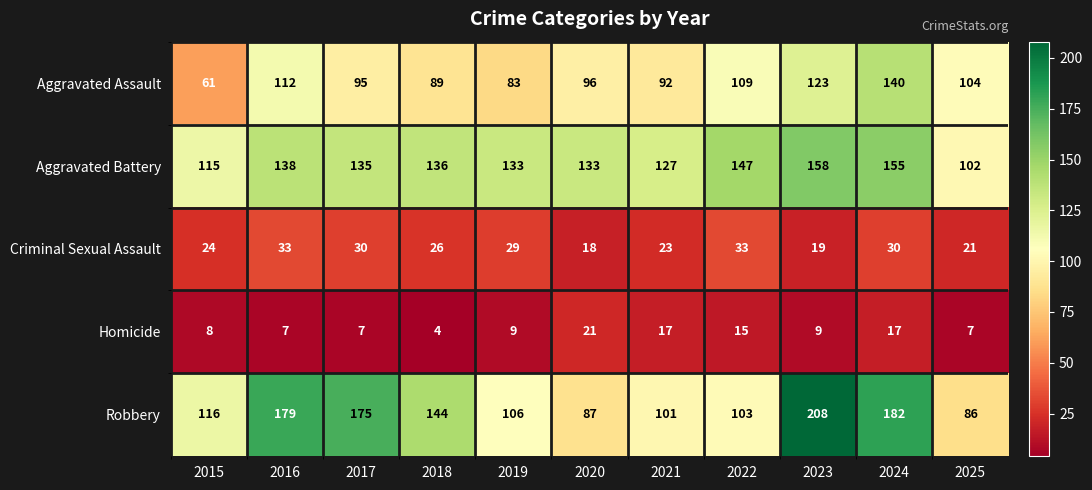

At how many categories does at least one series exceed 142?

6